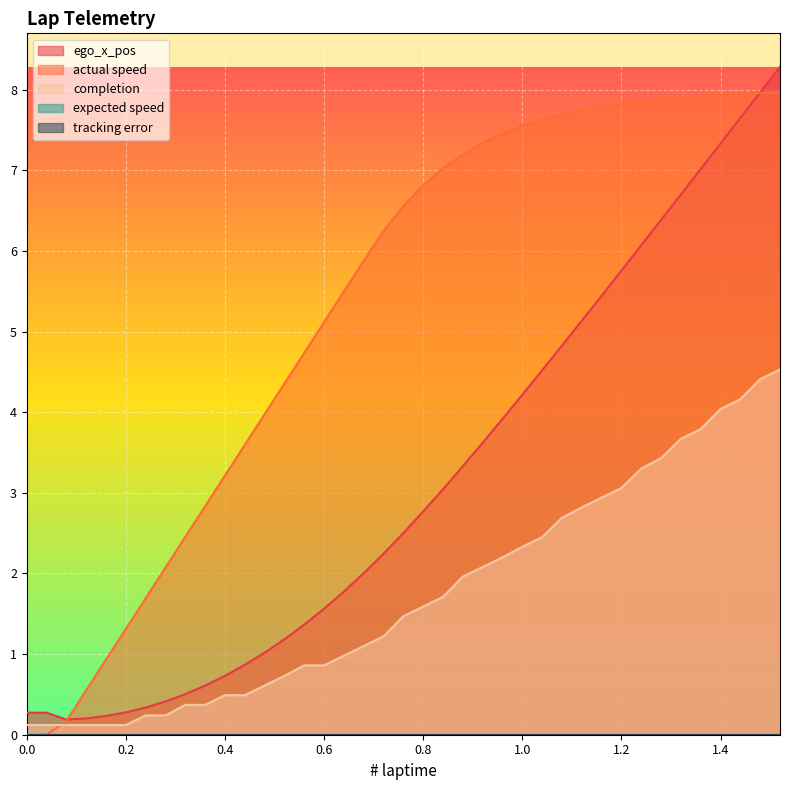

True or false: completion has more than 0 points higher than both neighbors.

False